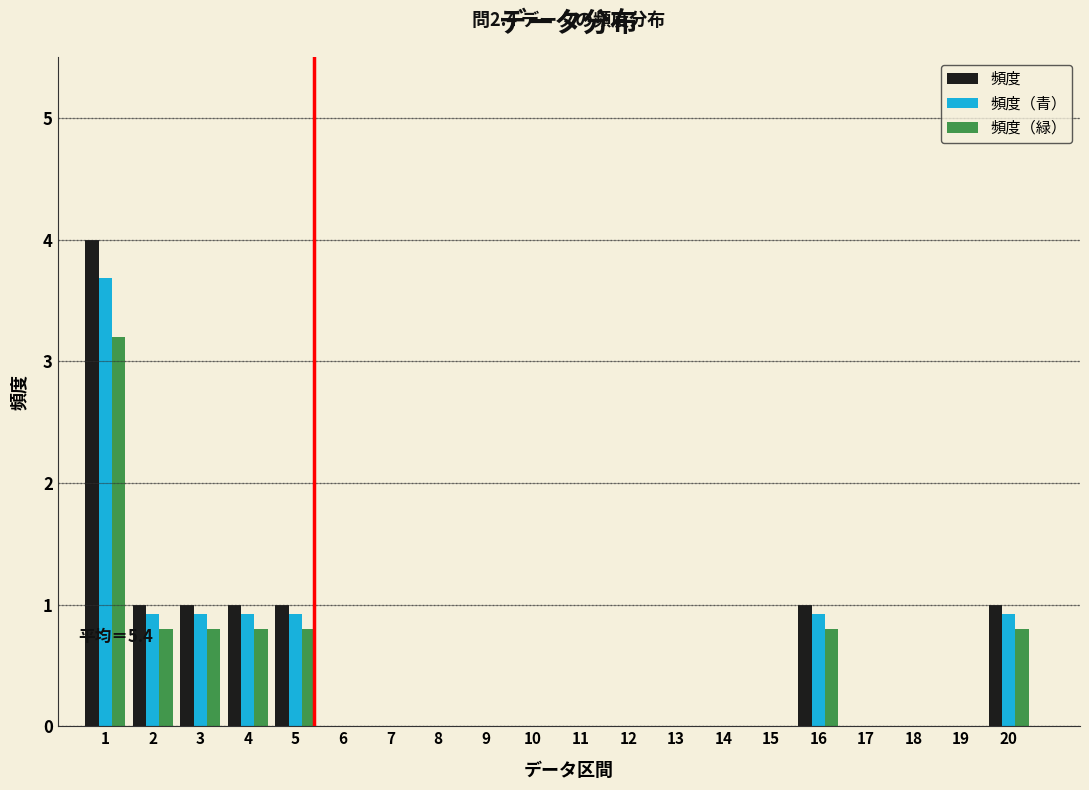

Is it true that 頻度（青） equals 2.5 at 19?

False